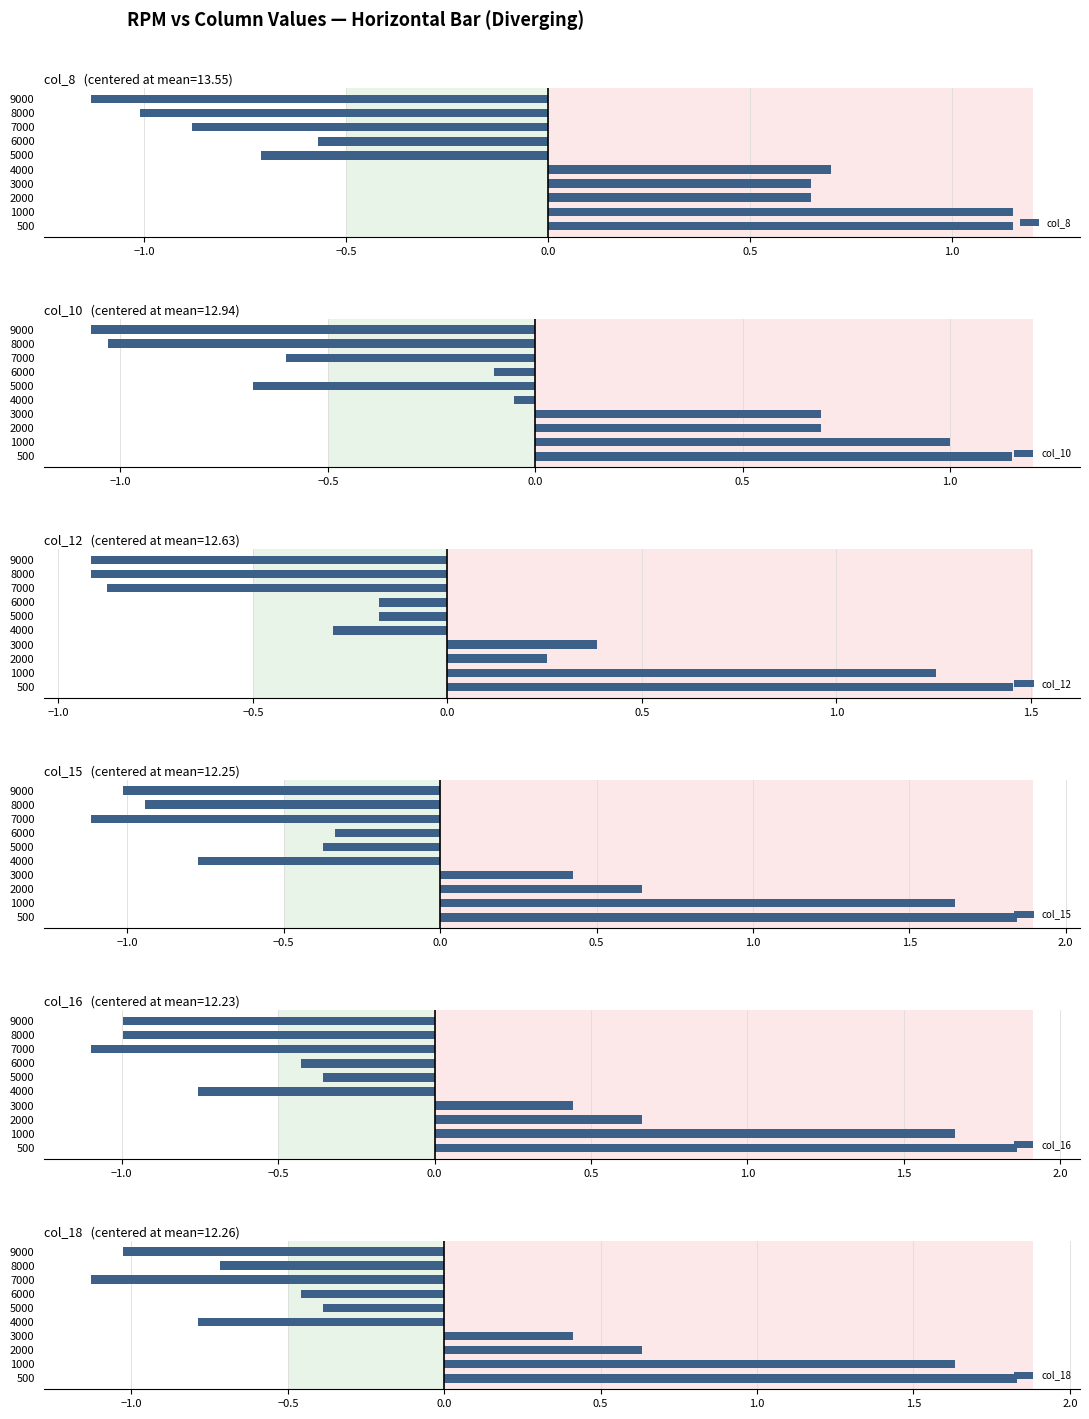

Which series has the largest range (max minus min)?

col_15